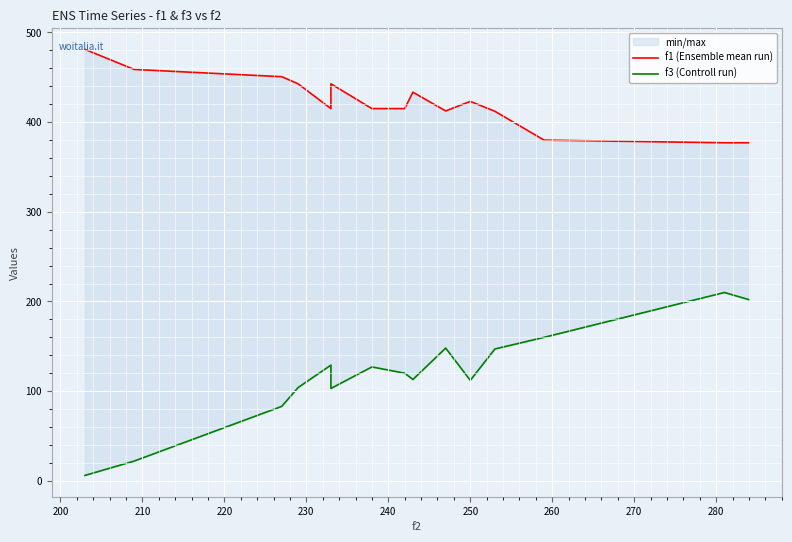

Reading left to right, extract all data points from this chart.

f1 (Ensemble mean run): 481.1	458.8	450.7	442.8	415.1	442.8	415.1	415.1	433.4	412.5	423.2	412.1	380.0	377.0	377.0
f3 (Controll run): 6.0	22.0	83.0	104.0	129.0	103.0	127.0	120.0	113.0	148.0	112.0	147.0	160.0	210.0	202.0